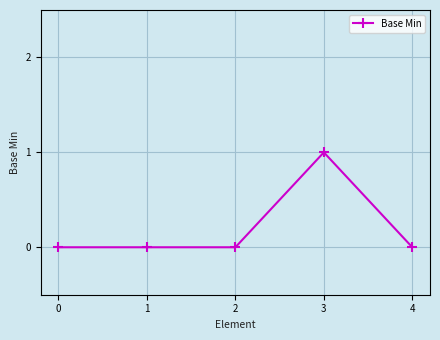

True or false: the data has more than 2 interior local peaks.

False